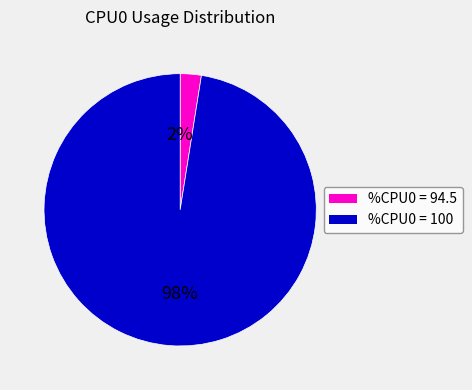

Is it true that %CPU0 = 100 is 98% of the pie?

True